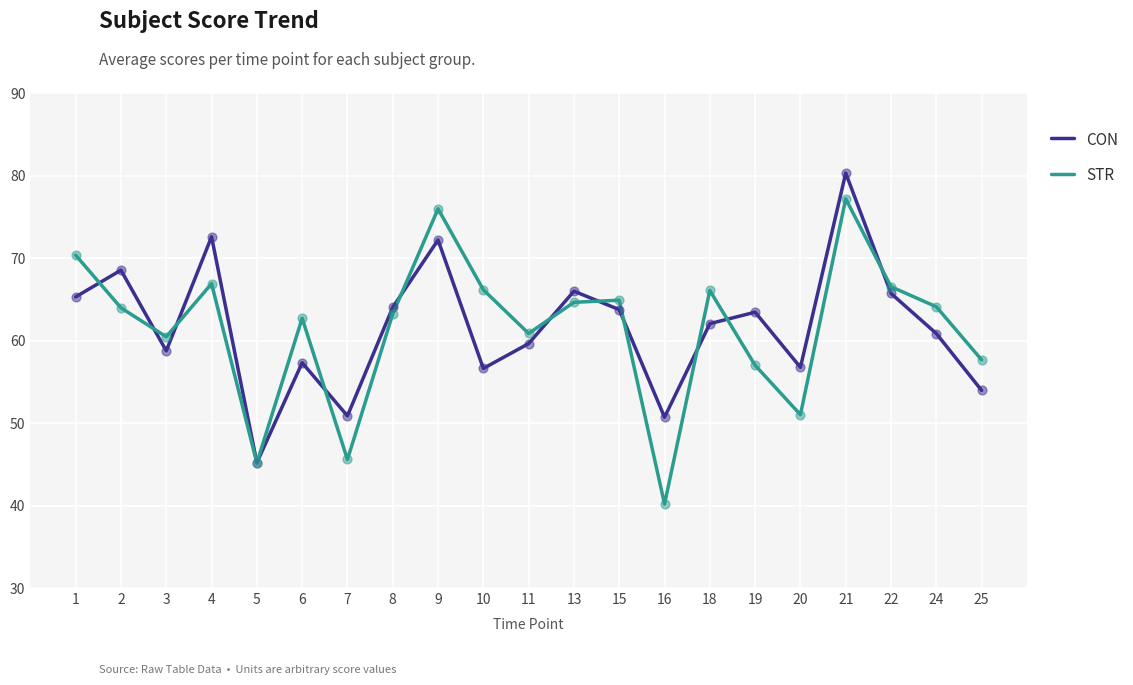

What is the total value across all series at 24?

125.0